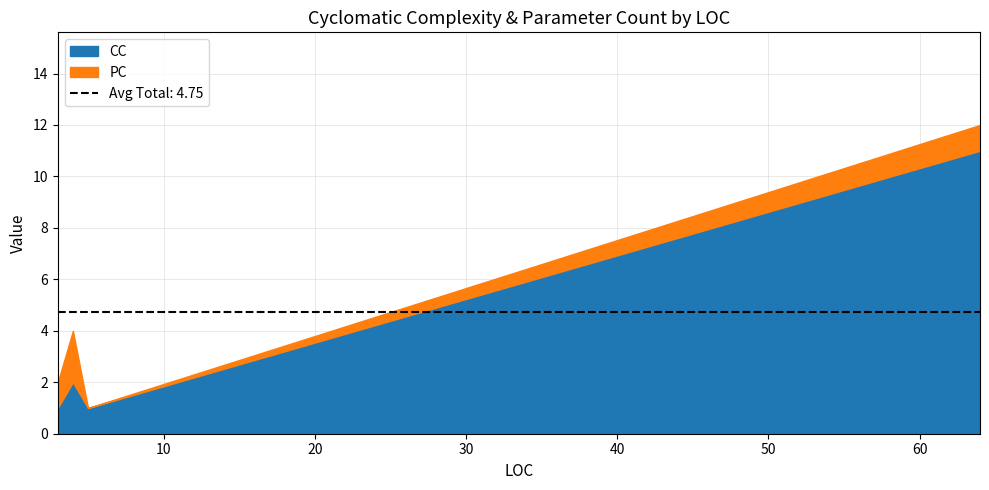

True or false: PC and CC cross at least once.

False